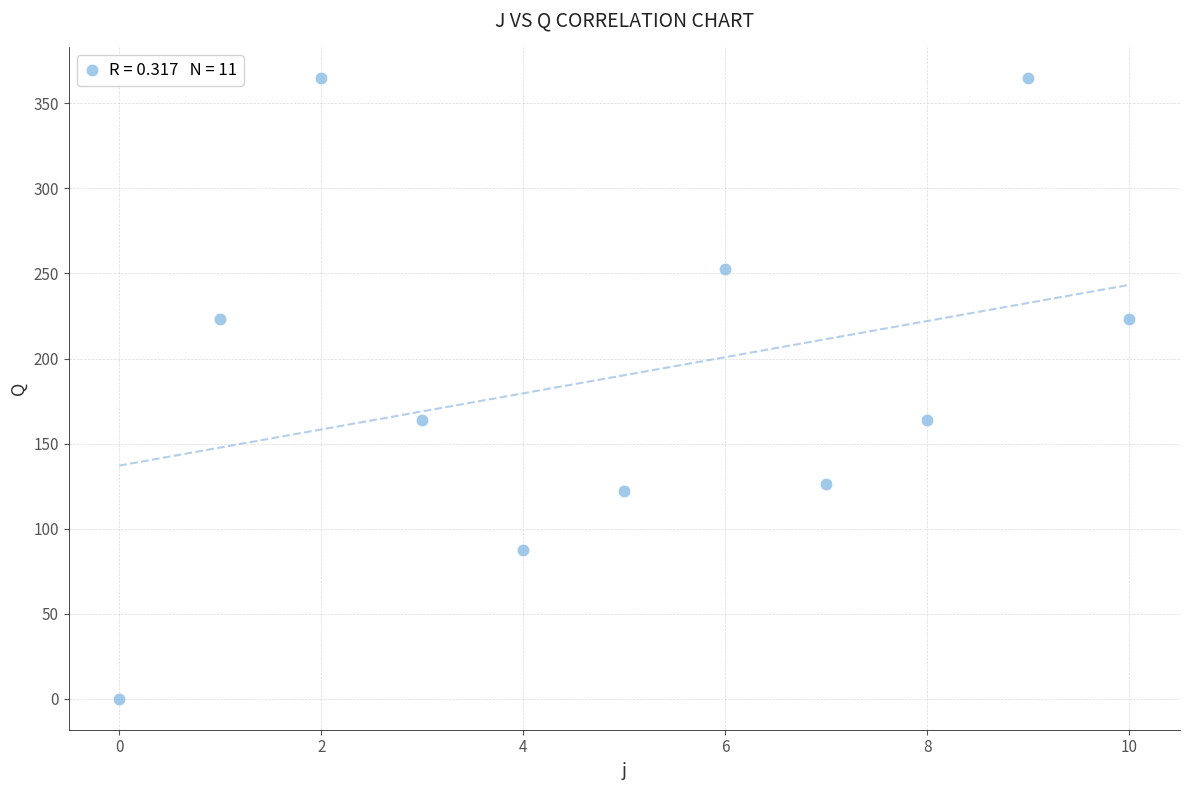

What is the range of Y values (max minus min)?

365.0